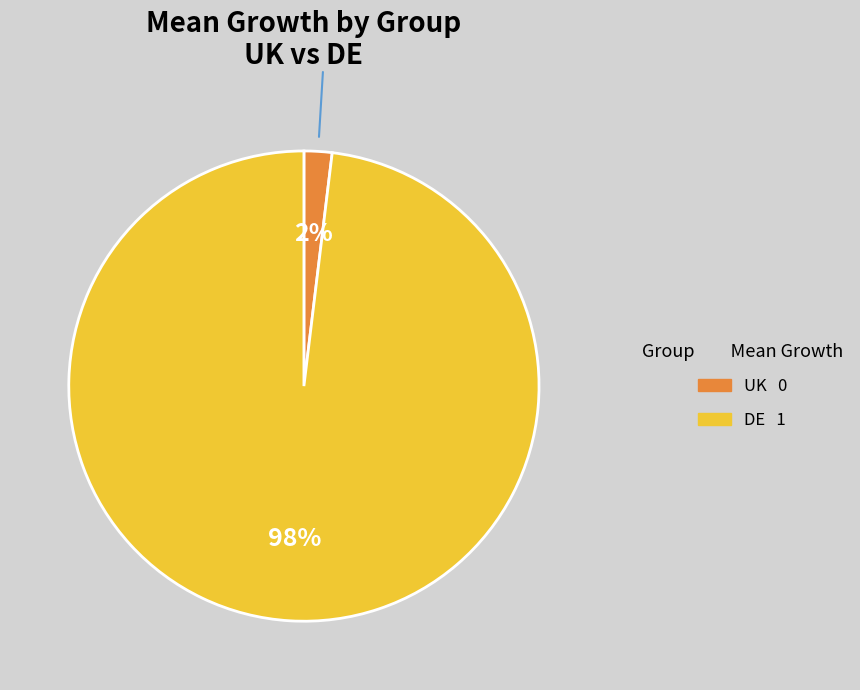

Which category has the smallest portion of the pie?

UK